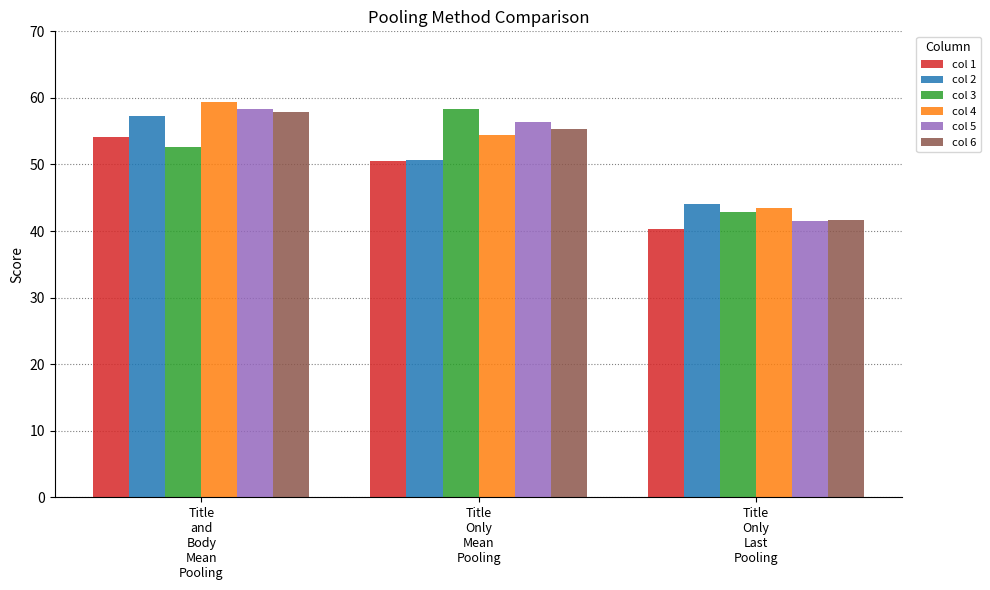

True or false: col 3 has a value of 58.4 at Title
Only
Mean
Pooling.

True